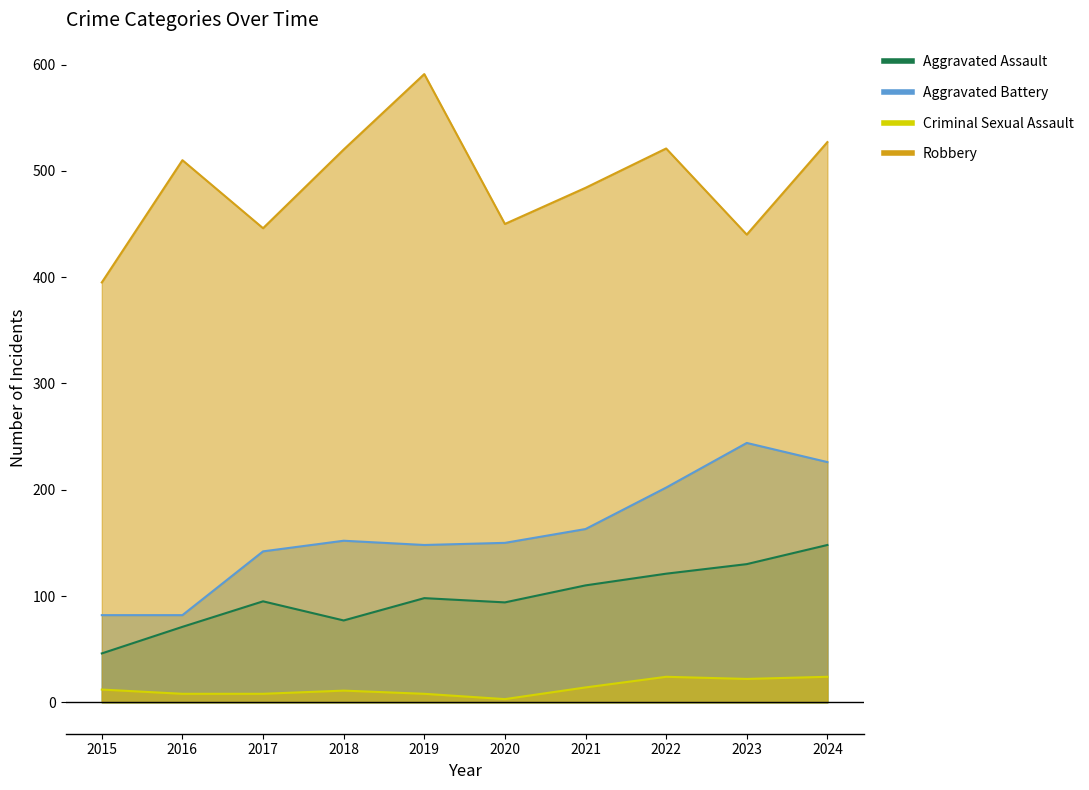

What is the value of the Criminal Sexual Assault point at the 5th from the left?

8